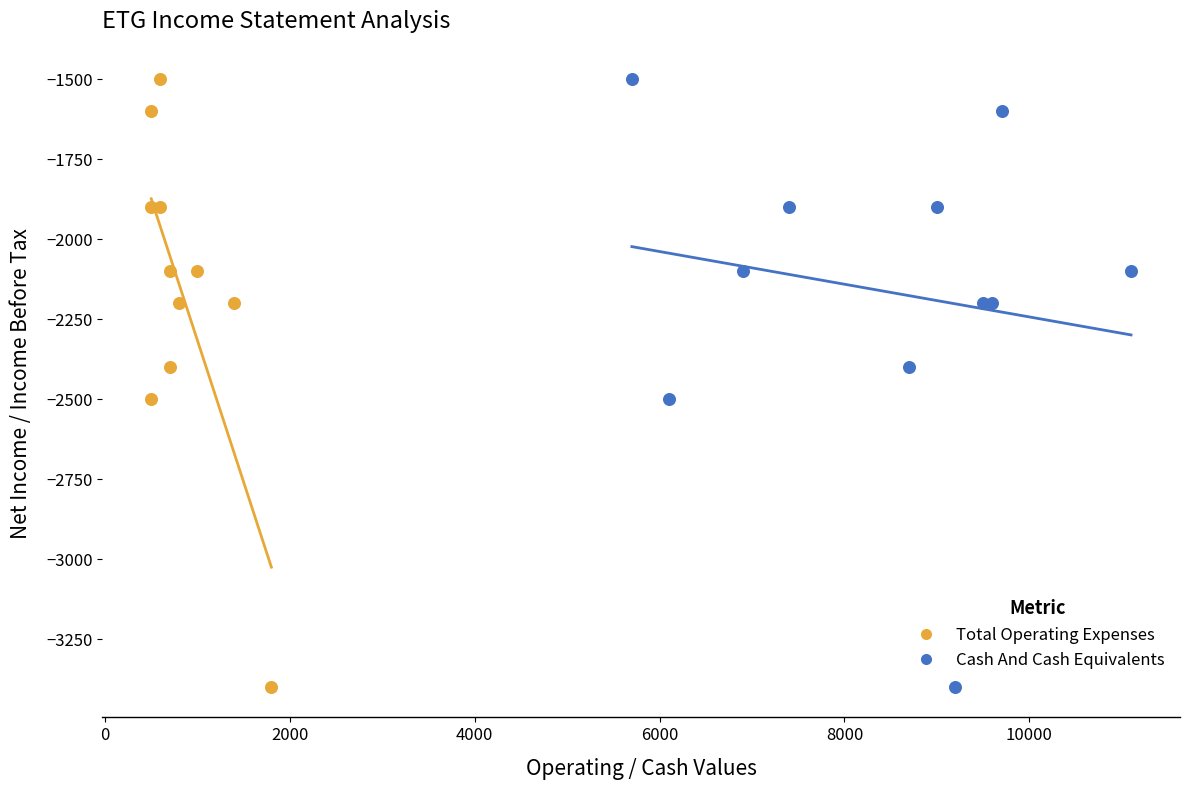

What are all the series names shown in the legend?

Total Operating Expenses, Cash And Cash Equivalents